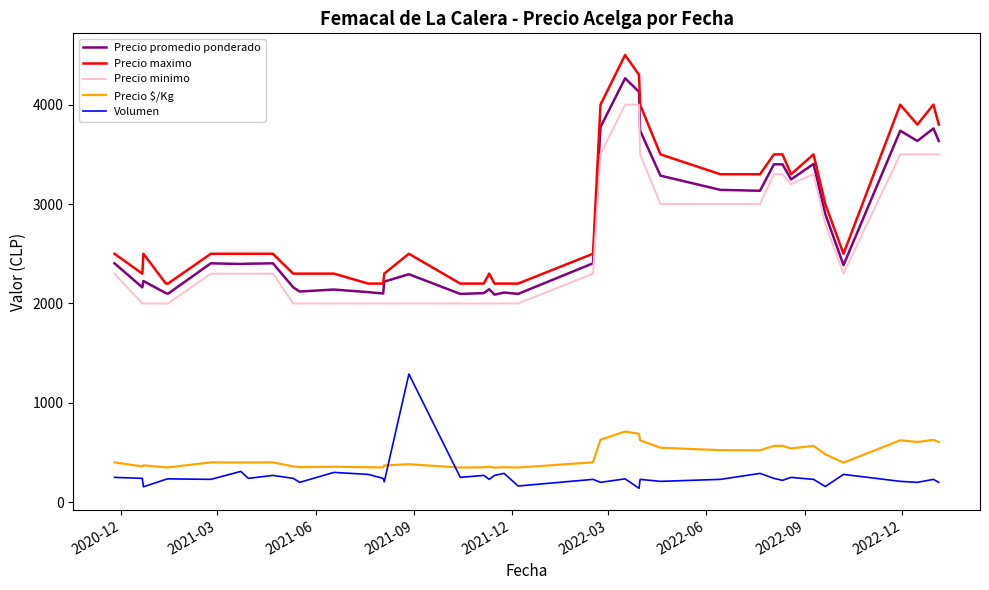

What is the difference between the maximum and minimum values in the Precio minimo series?

2000